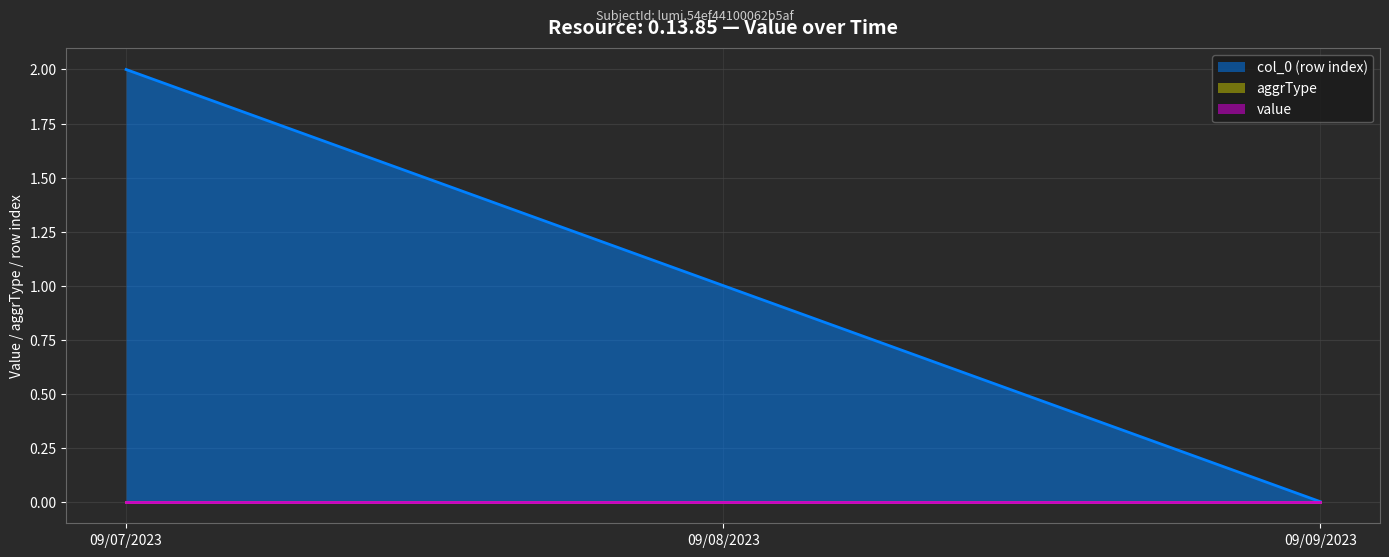

What is the label of the 3rd point from the right?

09/07/2023